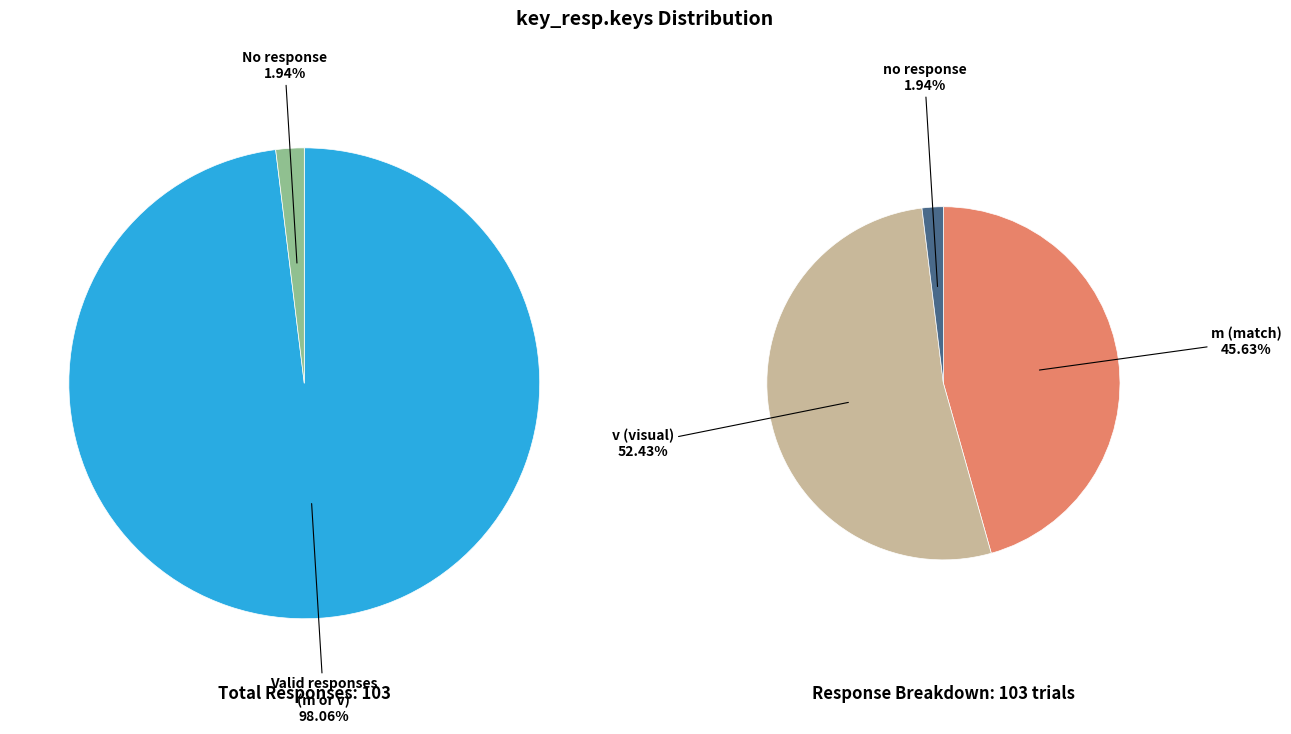

Does v represent more than half of the total?

Yes